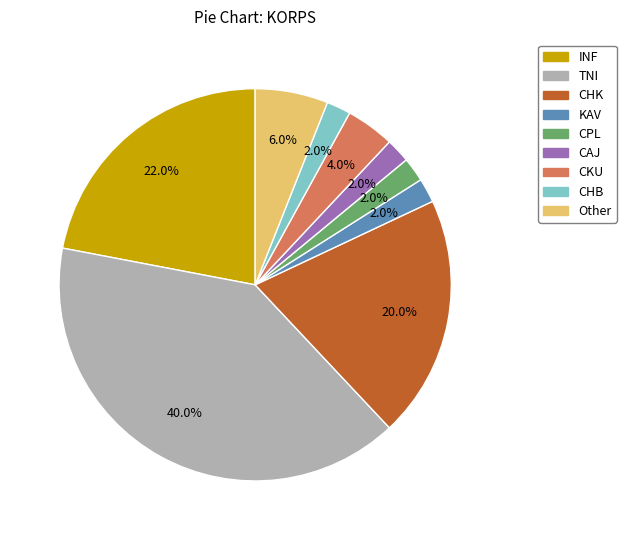

What is the total percentage of Other and CHB?

8.0%